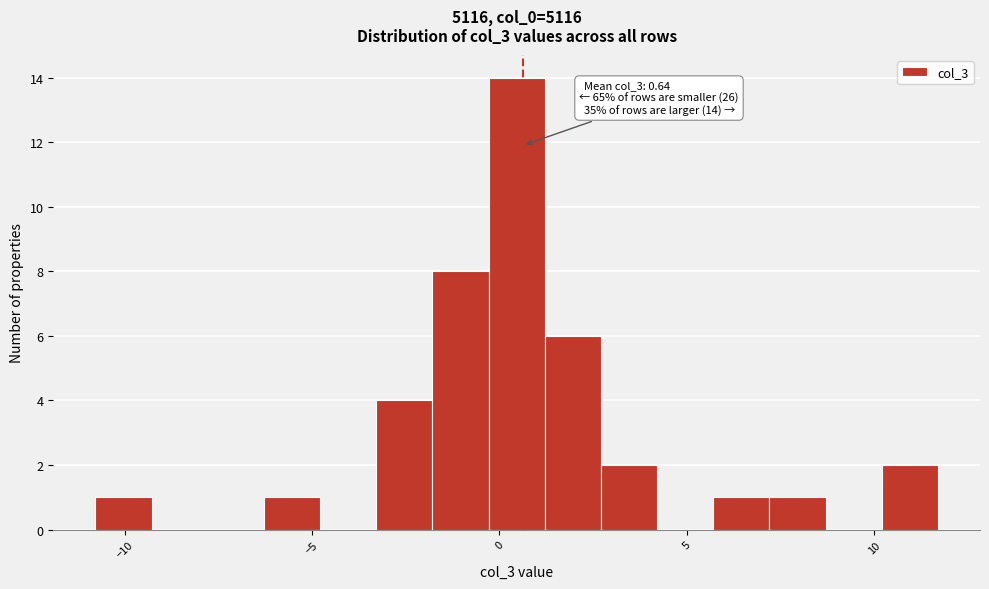

Read against the x-axis, roughly where is the centre of the tallest bar?

0.5